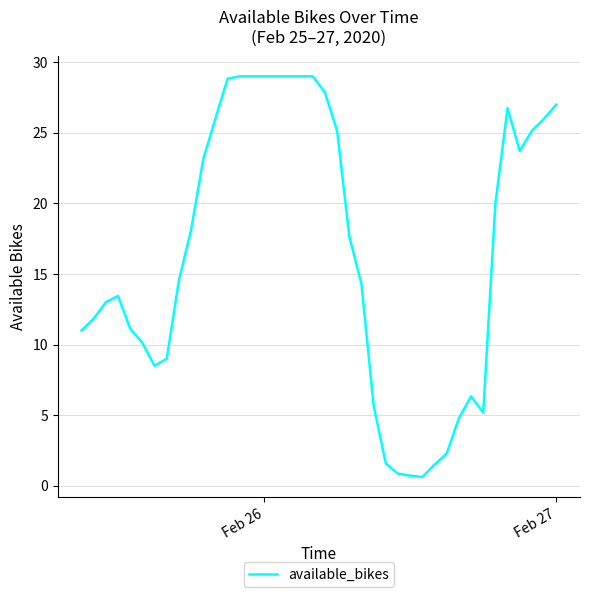

What is the difference between the maximum and minimum values?

28.4